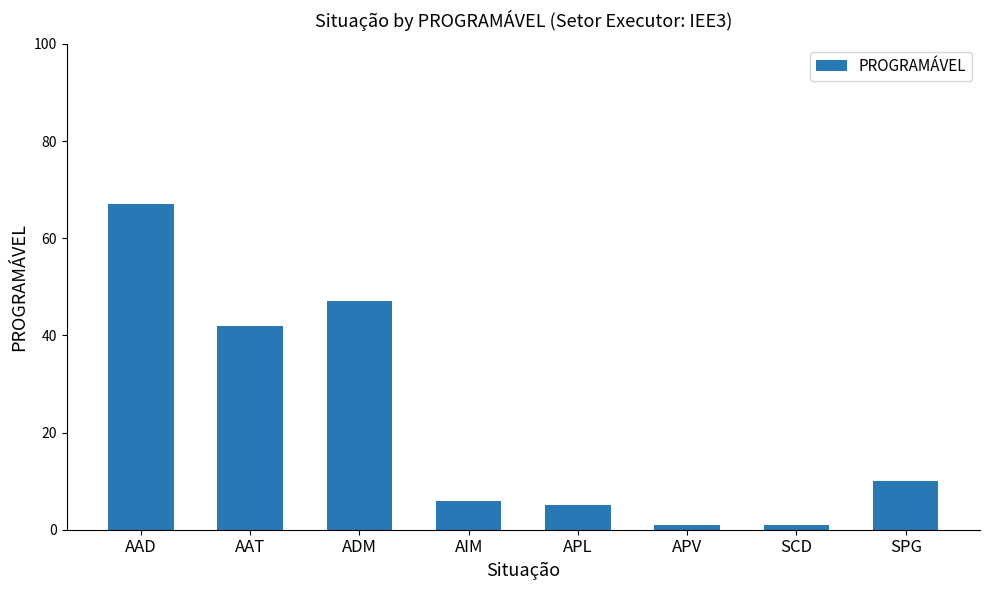

The chart shows a value of 67 at AAD. True or false?

True